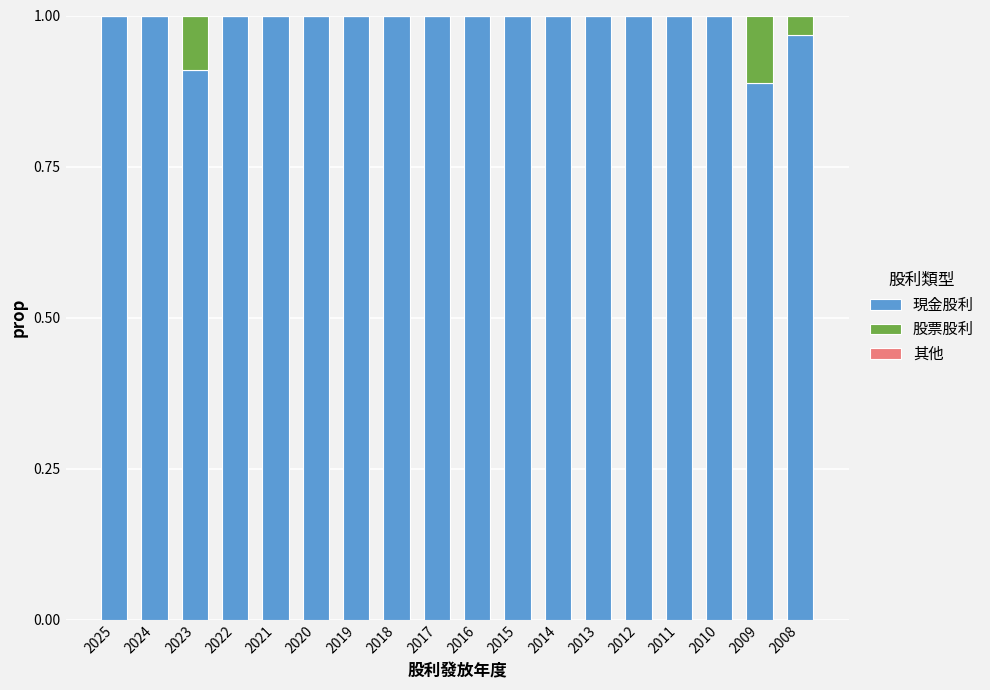

How many categories are shown in the chart?

18